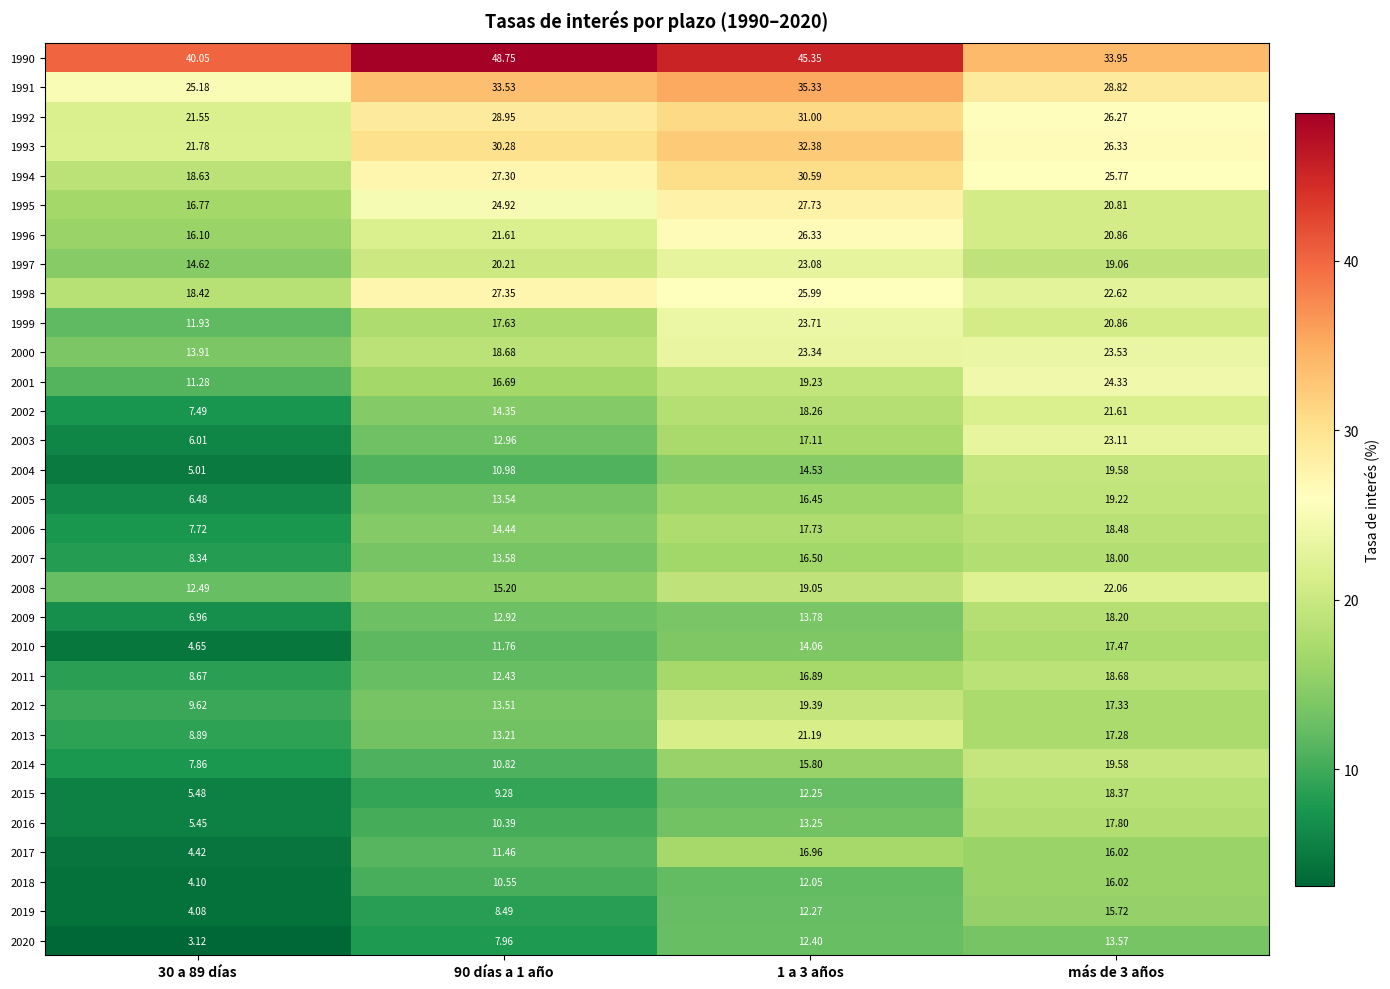

Is the value of 1999 at 30 a 89 días greater than the value of 2007 at 30 a 89 días?

Yes